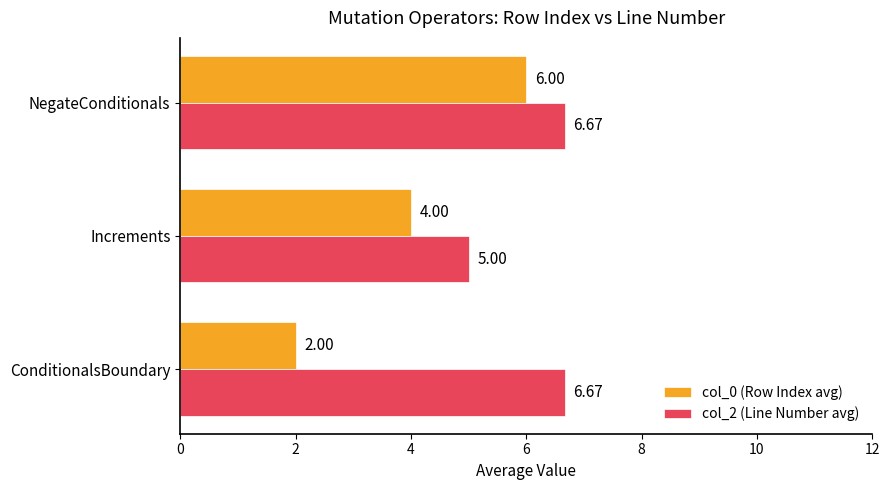

What are all the series names shown in the legend?

col_0 (Row Index avg), col_2 (Line Number avg)